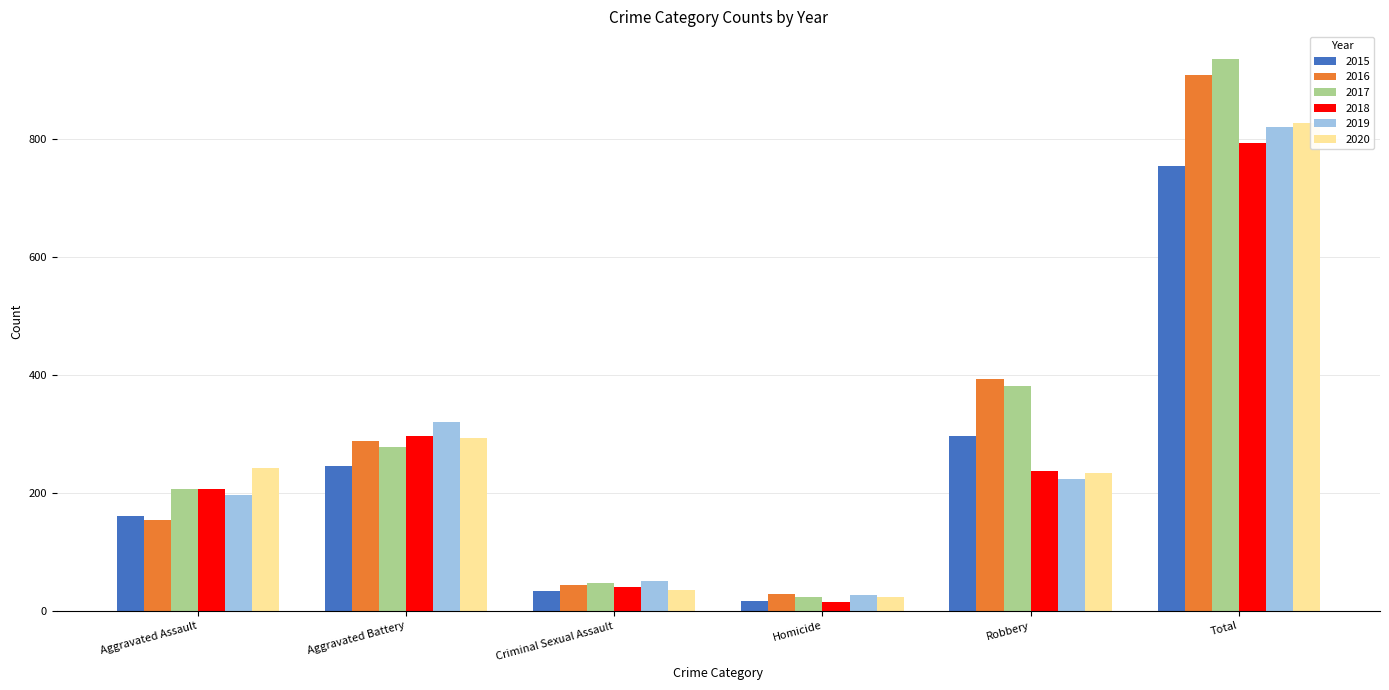

Which series has the largest range (max minus min)?

2017